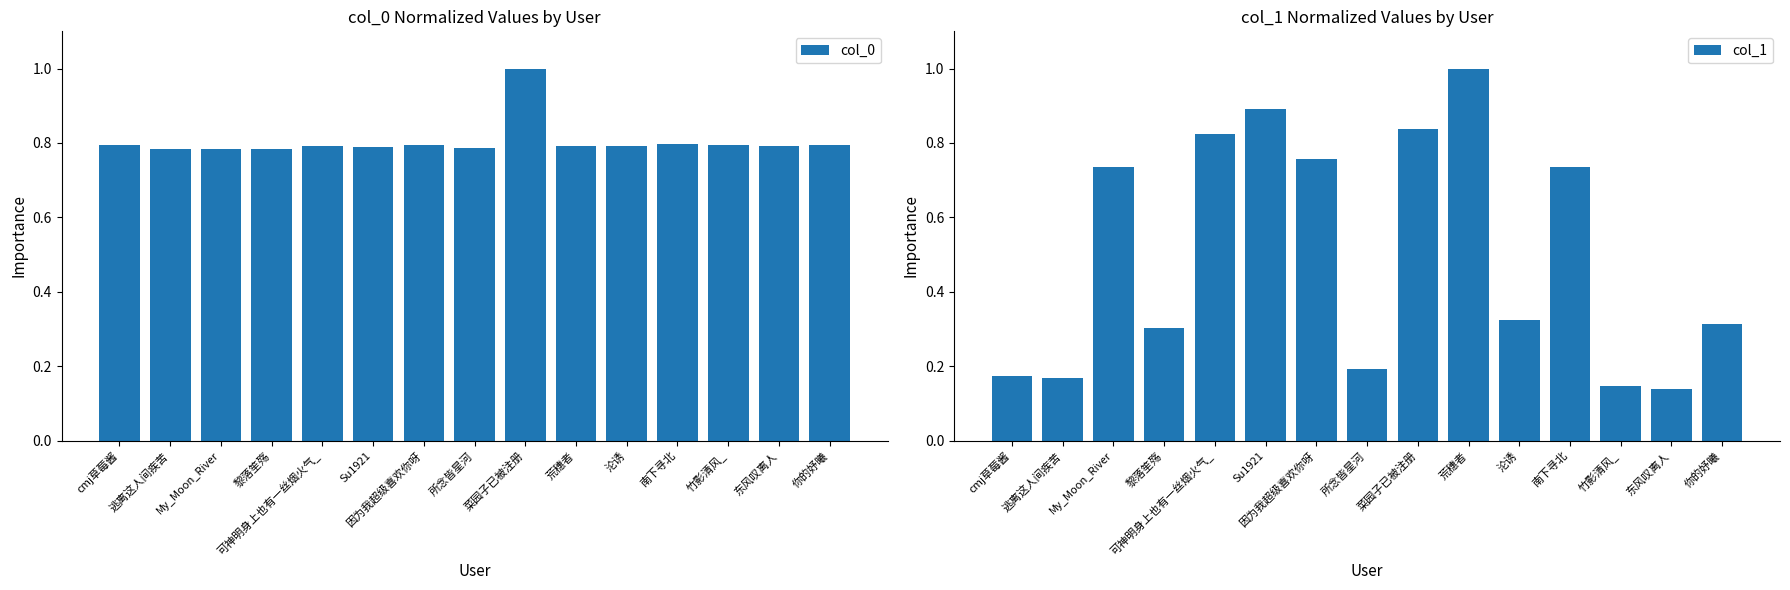

List the series in order of their overall mean, lowest first.

col_1, col_0